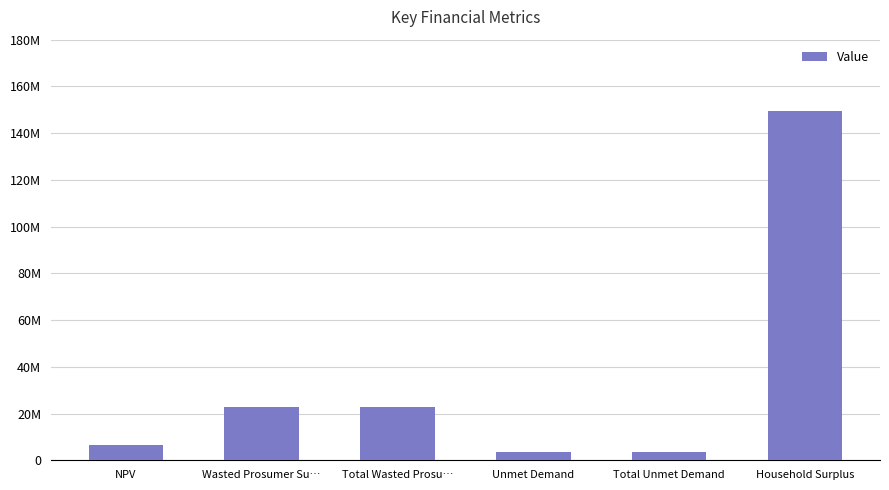

What is the change in value from Total Wasted Prosu… to Unmet Demand?

-19466072.5